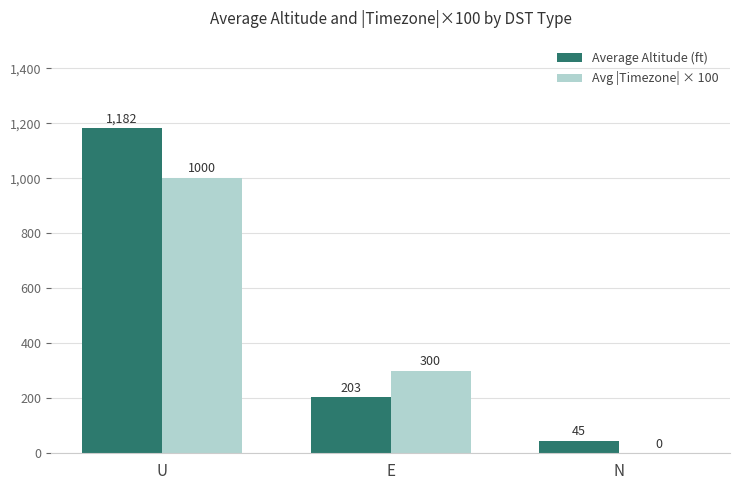

True or false: Average Altitude (ft) has a value of 1972 at U.

False